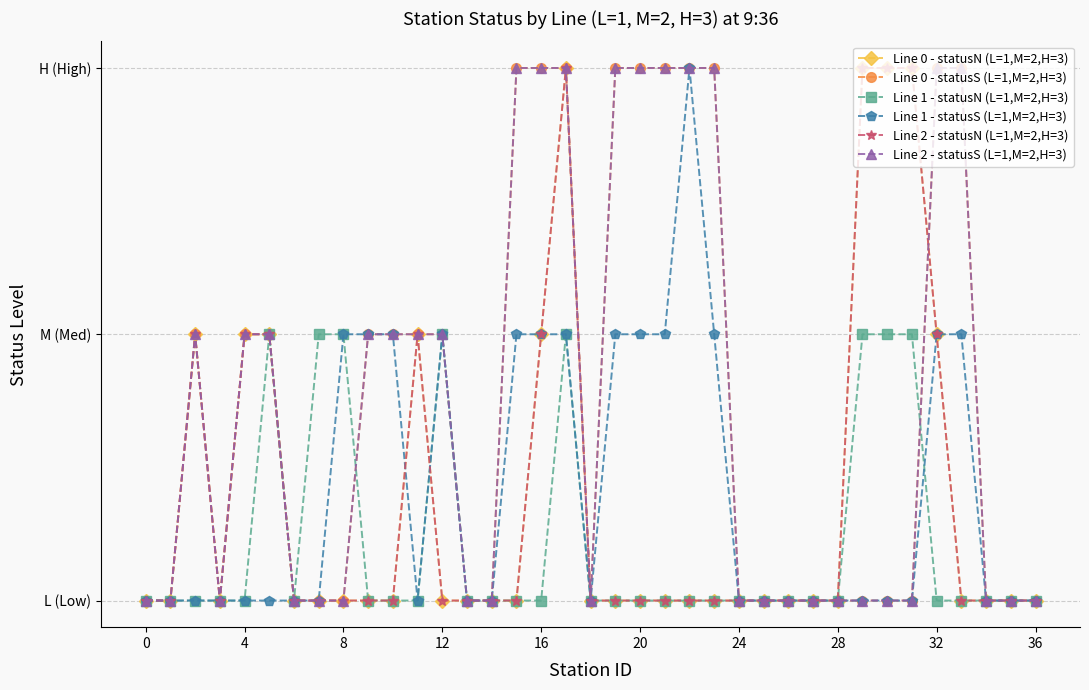

Does the chart display data point markers on the line(s)?

Yes